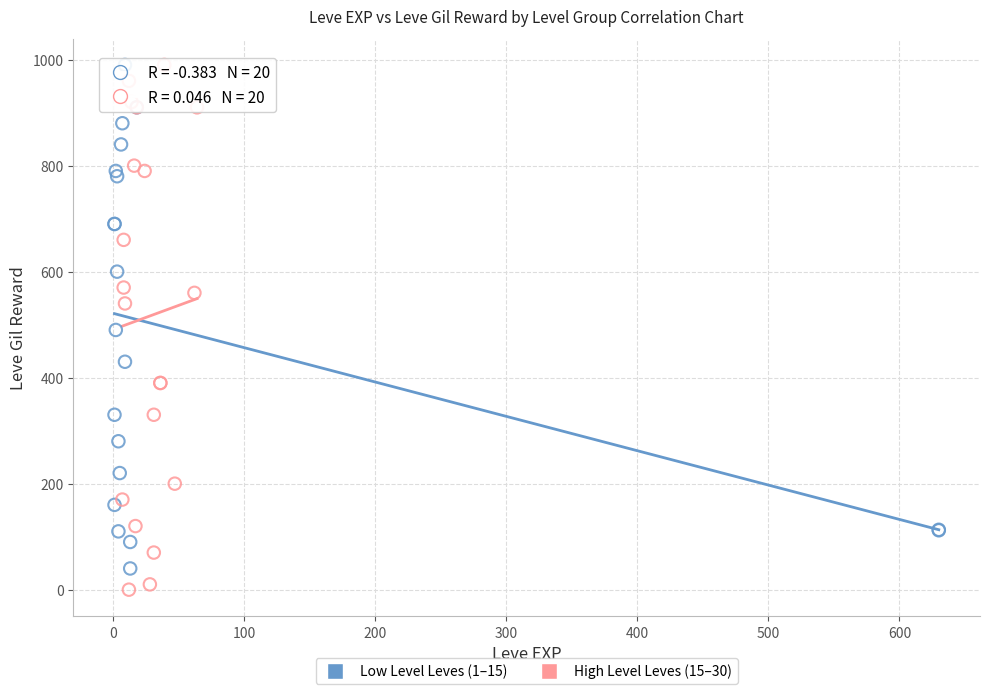

Which series has the largest Y range (max minus min)?

High Level Leves (15–30)